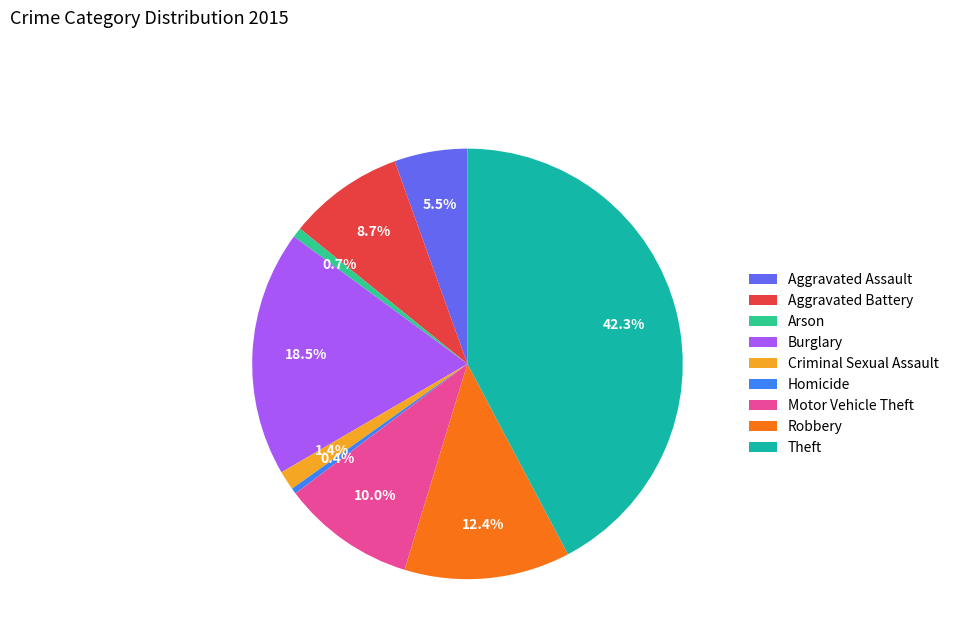

Approximately how many times larger is the value at Aggravated Assault compared to Homicide?

12.6